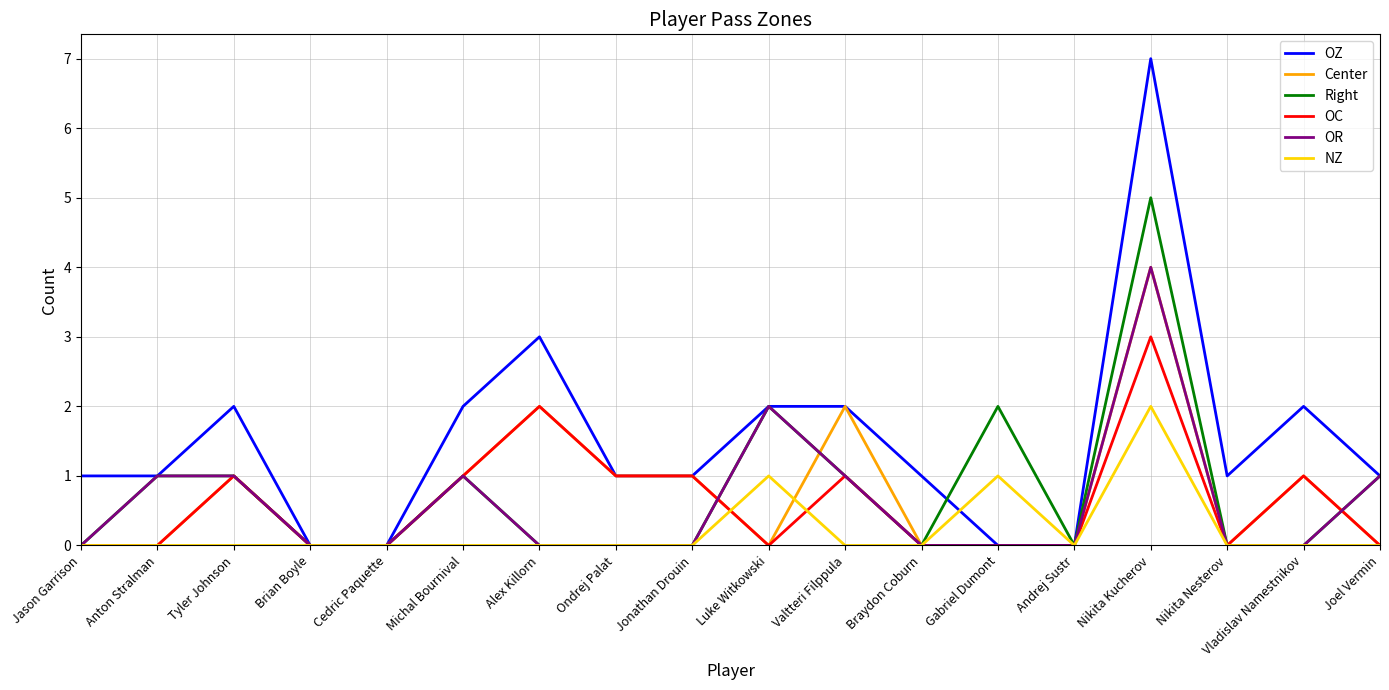

Is this an area chart (filled region under the line)?

No